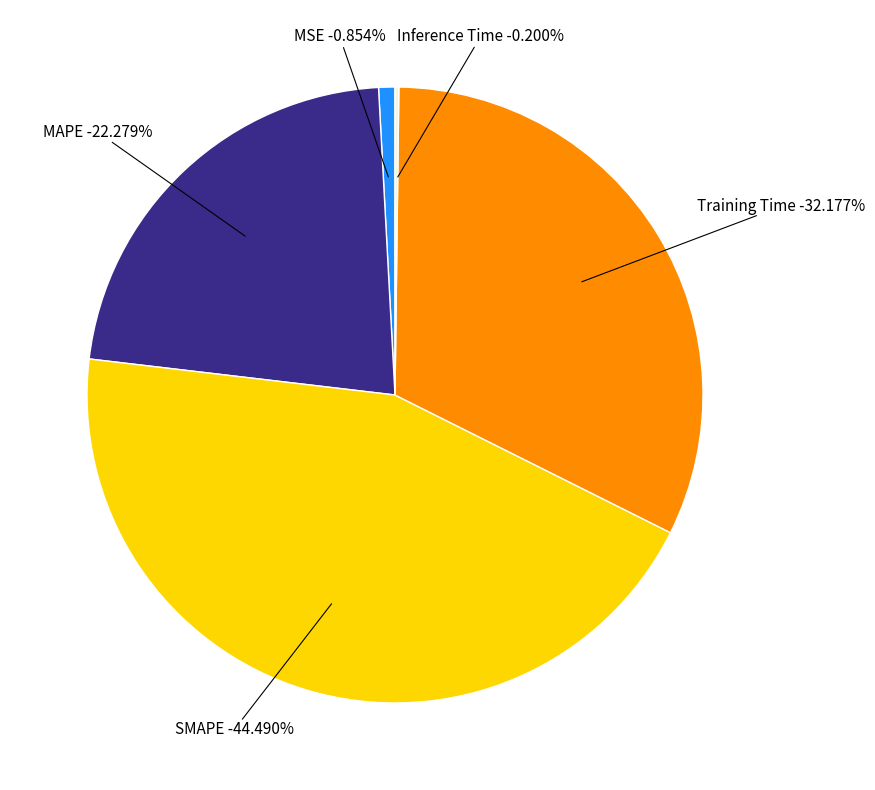

Count the number of slices in the pie.

5